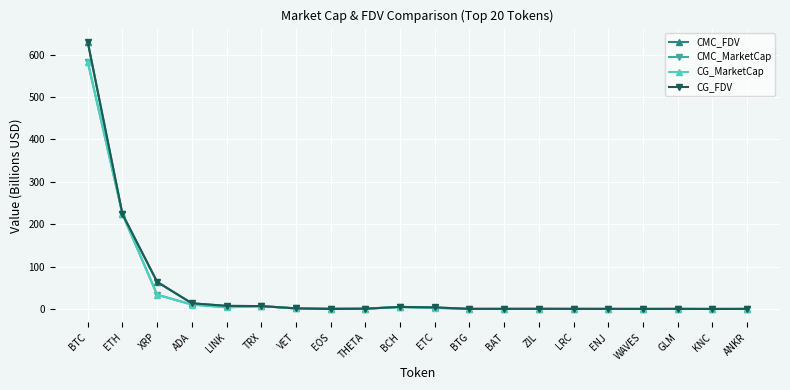

What is the label of the 8th point from the left?

EOS